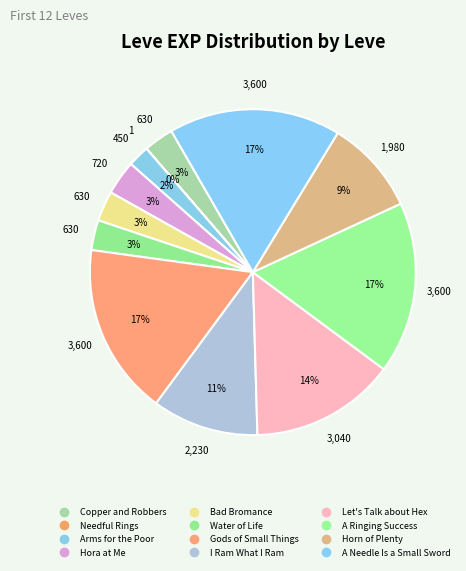

Is Bad Bromance the majority of the pie?

No